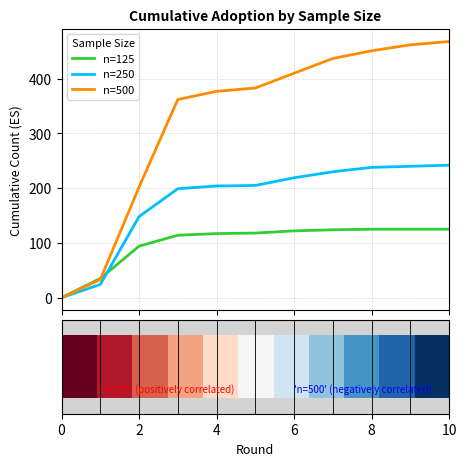

Rank the series by their maximum value, from lowest to highest.

n=125, n=250, n=500